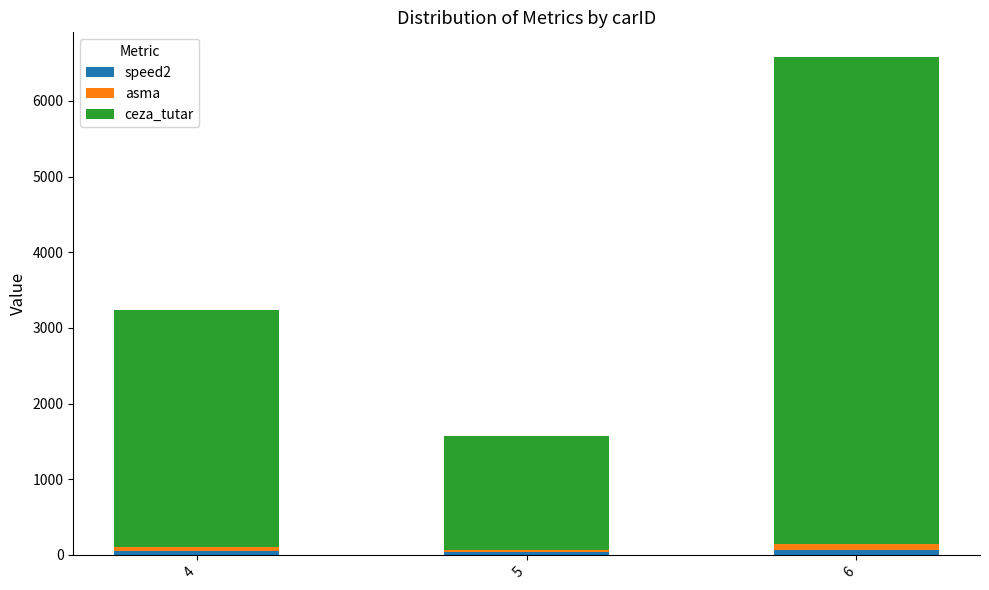

At which category is the sum across all series the highest?

6